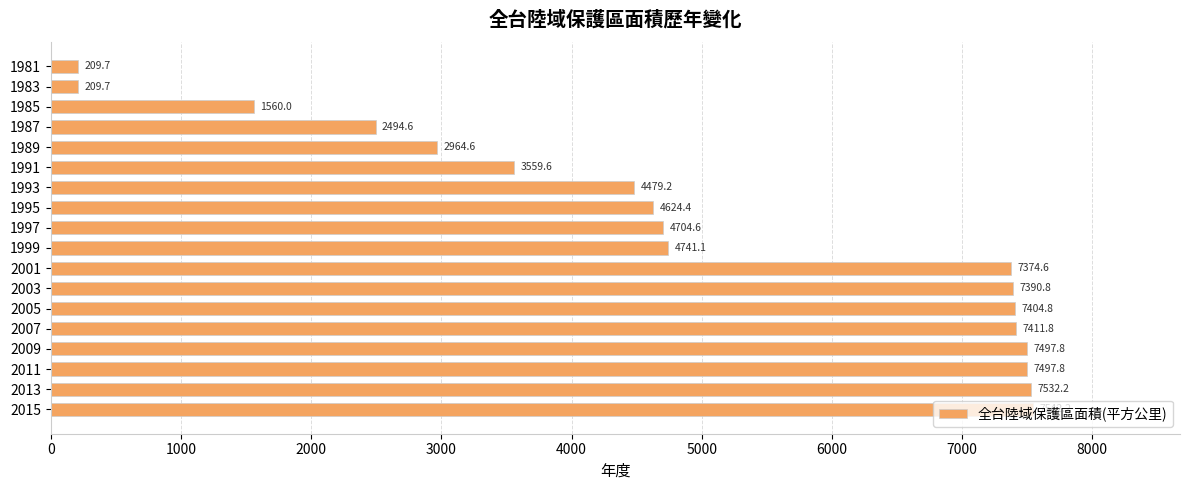

The value at 2007 is 7411.8. True or false?

True